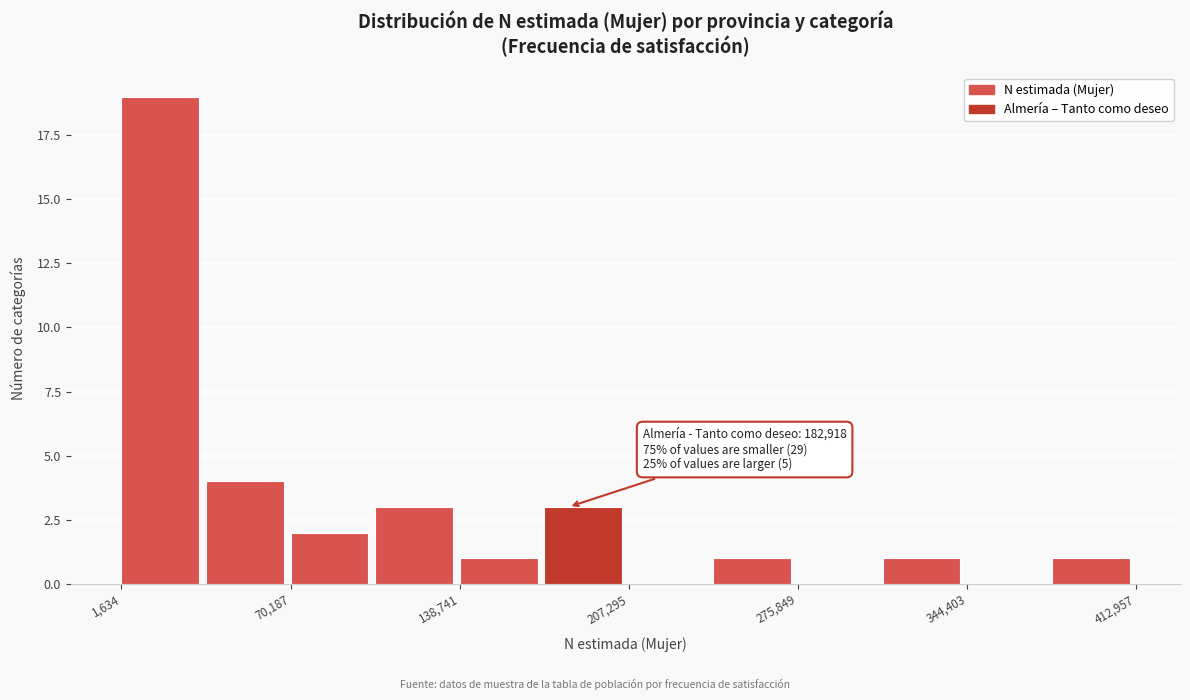

Around what value on the x-axis is the tallest bar? Give the approximate position of its centre, as read against the axis.

20000